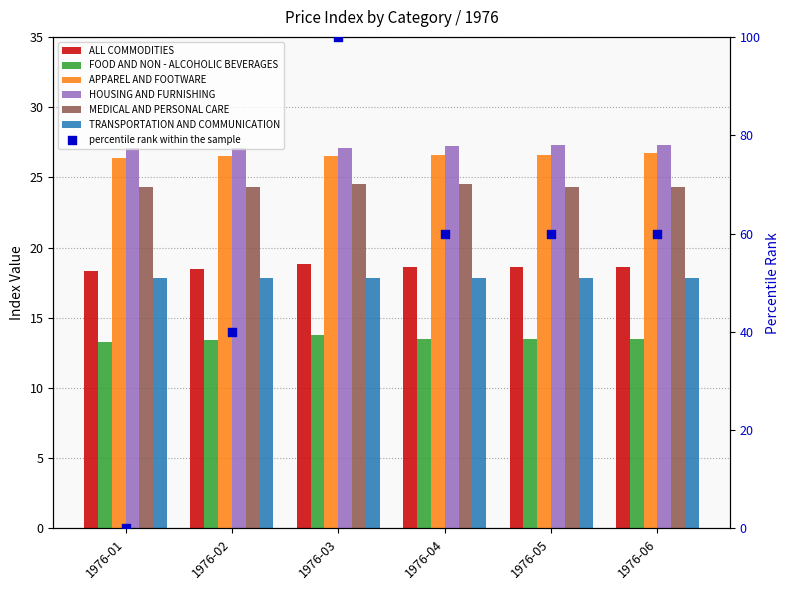

Which series contains the lowest Y value?

FOOD AND NON - ALCOHOLIC BEVERAGES